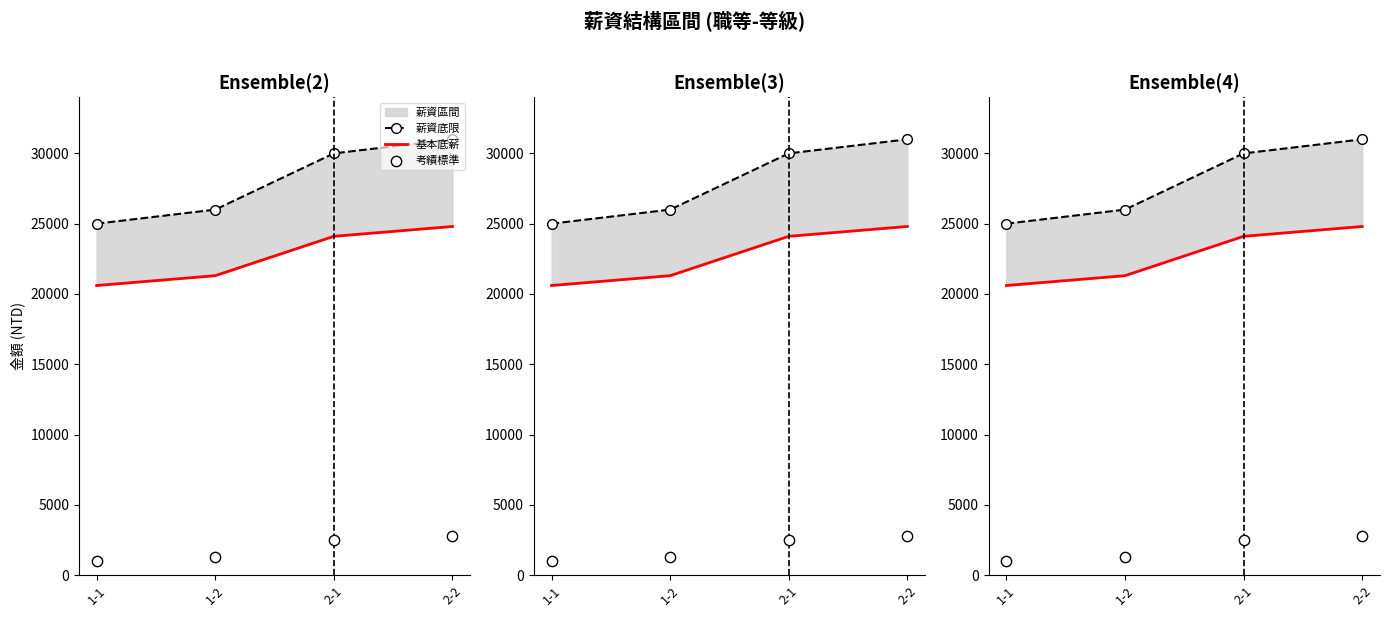

What is the total value across all series at 1-2?

48599